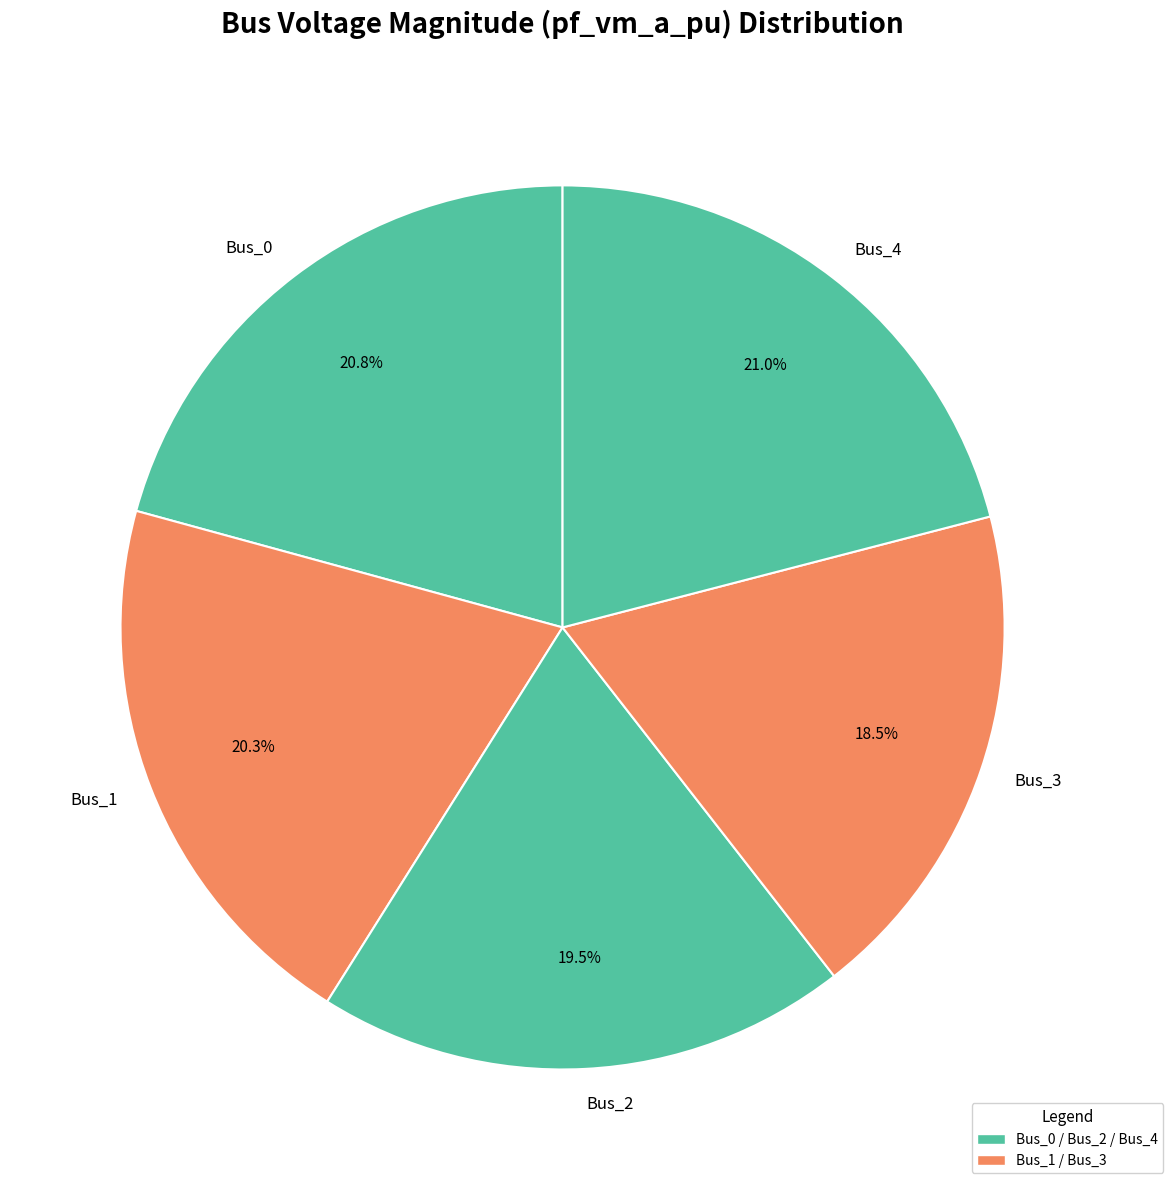

Is there any slice that represents more than half of the pie?

No